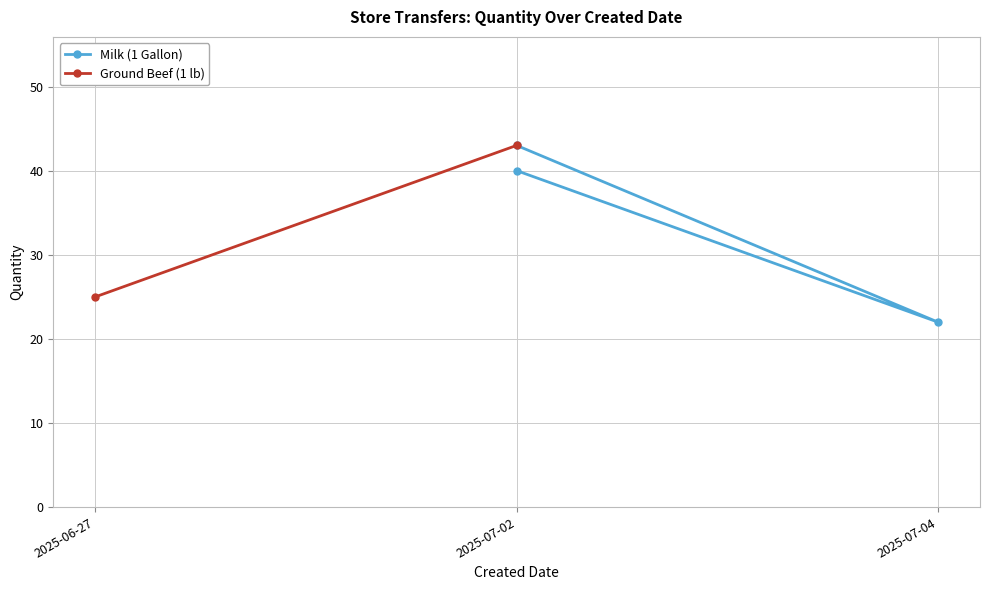

How many categories are shown in the chart?

3